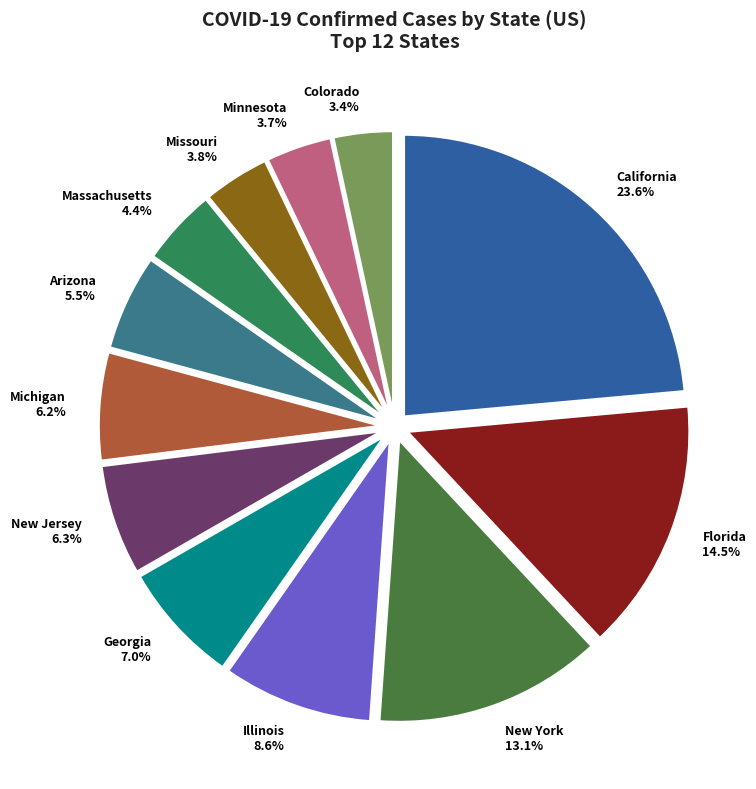

To the nearest percent, what is the difference between the largest and smallest slice percentages?

20%